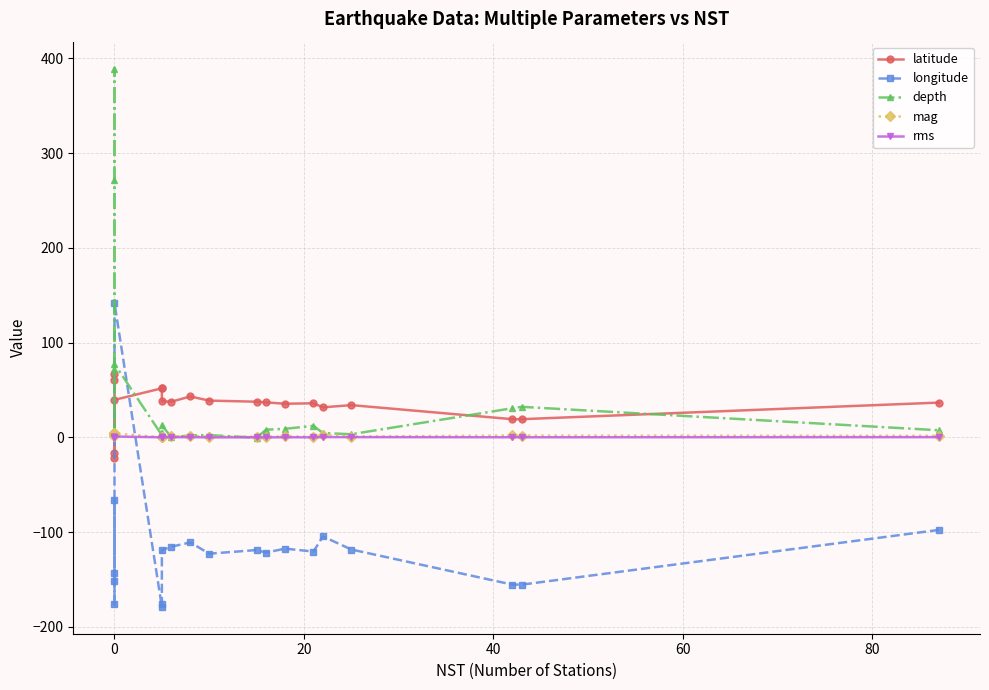

Is it true that mag equals 0.2 at 80?

False